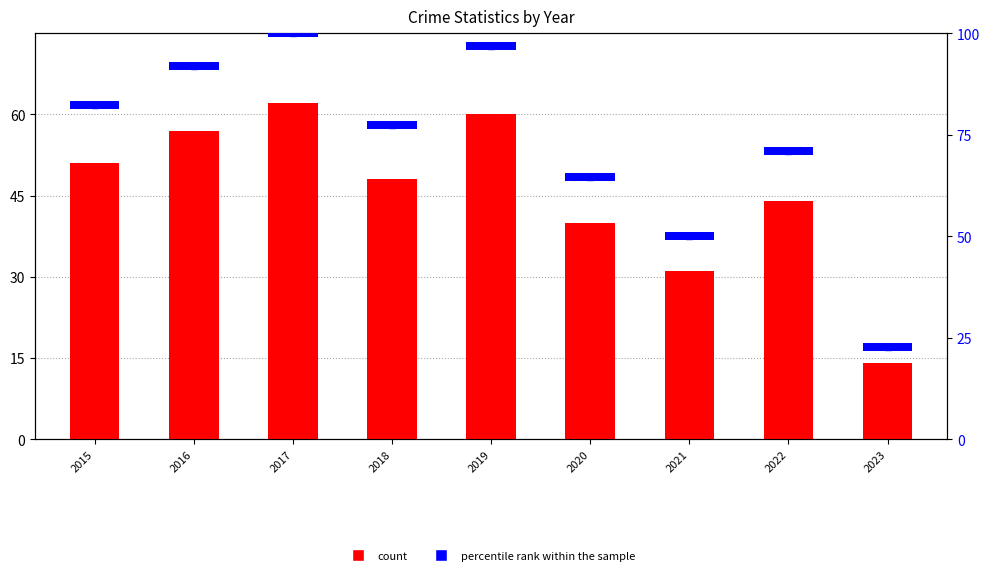

At how many categories does at least one series exceed 30?

8